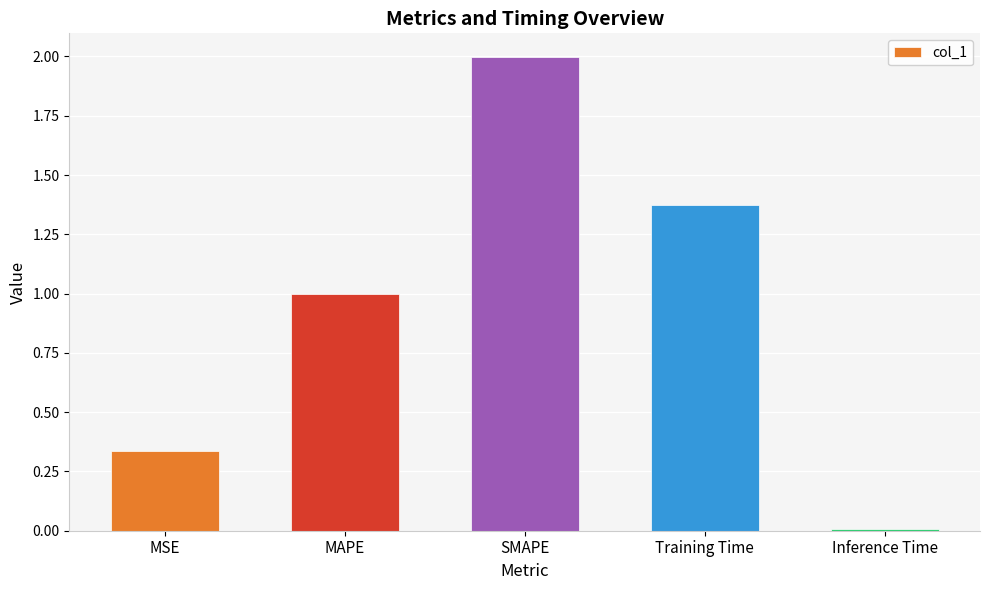

Rank the categories by value from lowest to highest.

Inference Time, MSE, MAPE, Training Time, SMAPE